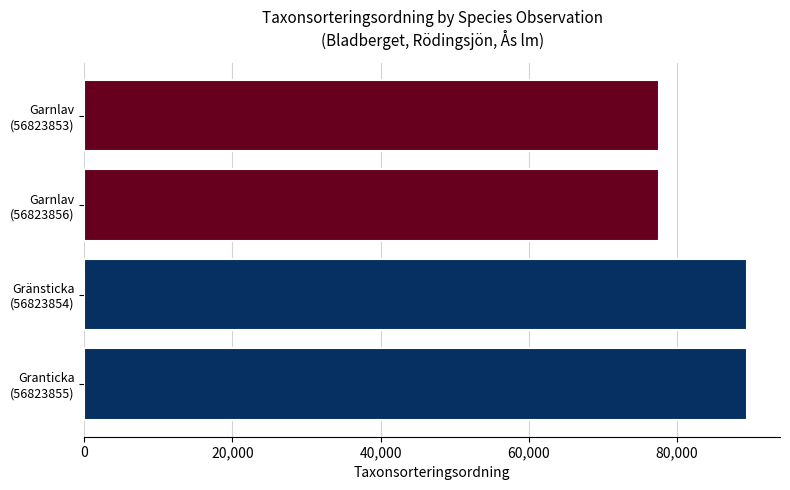

What is the minimum value shown in the chart?

77506